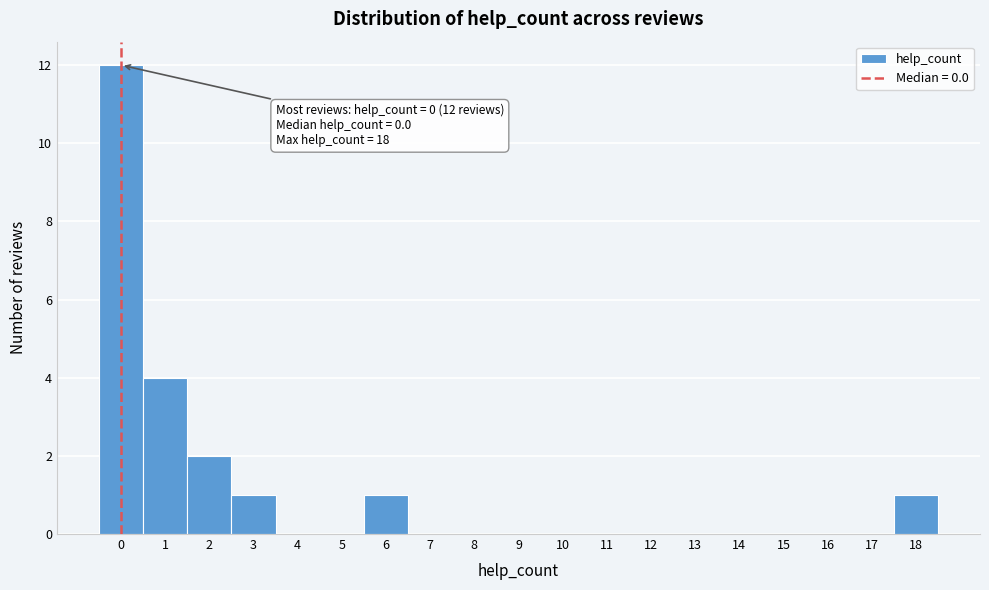

Which range on the x-axis has the tallest bar?

-0.5 to 0.5